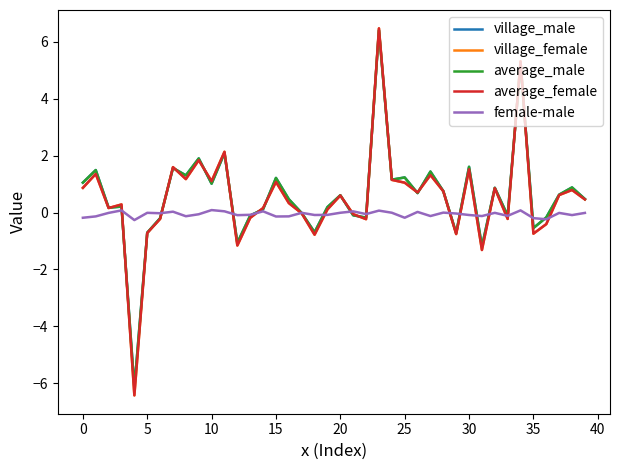

How many categories are shown in the chart?

40